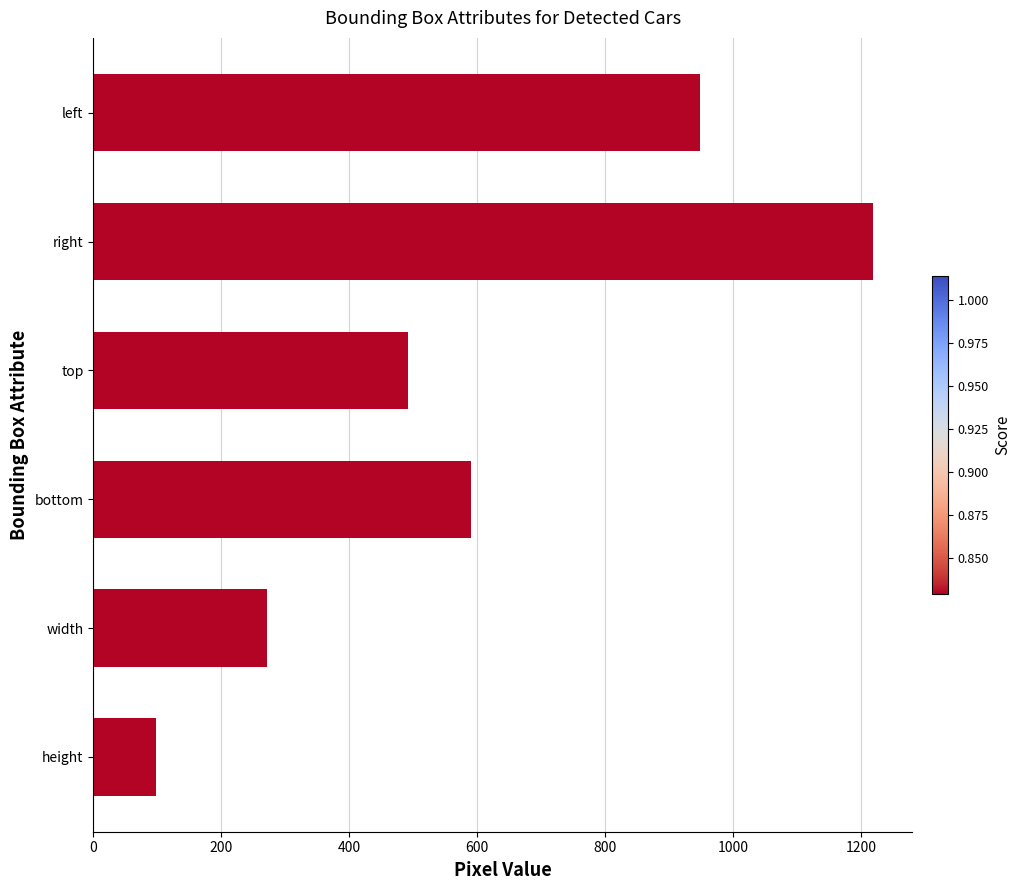

Count the values in the range 271 to 948.

4